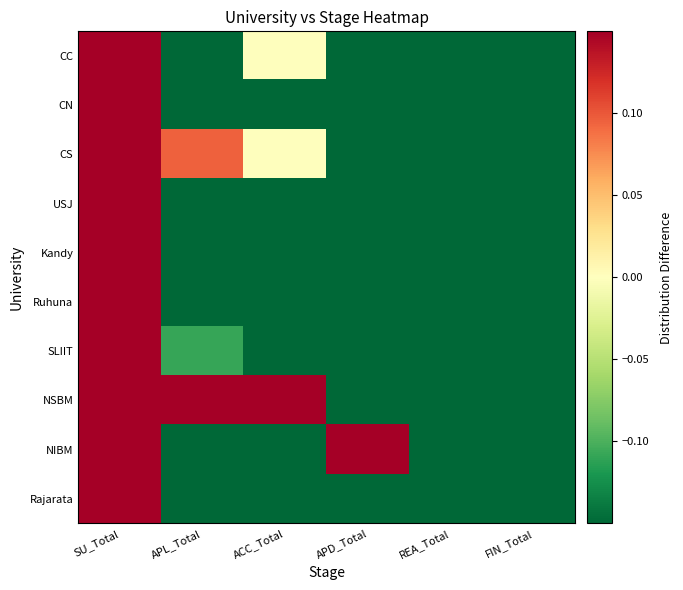

List the series in order of their peak value, highest first.

Ruhuna, Rajarata, Kandy, SLIIT, USJ, CN, CC, CS, NSBM, NIBM